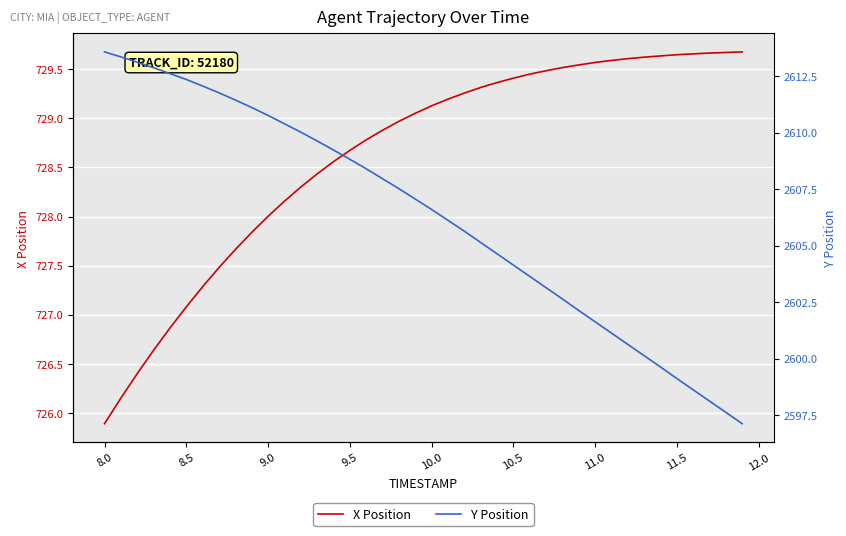

The X Position series shows 1148.6 at 9.0. True or false?

False